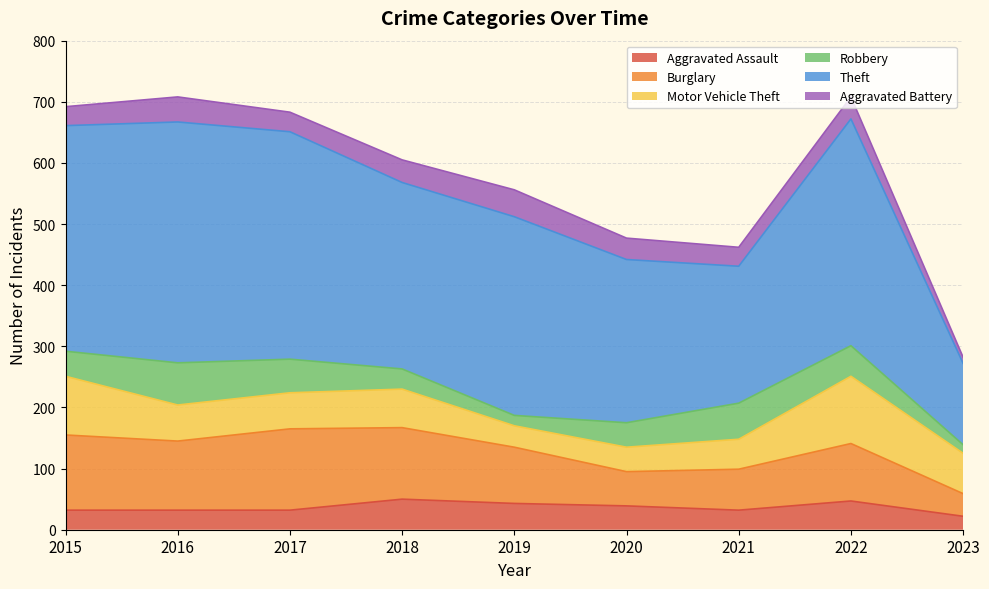

At which label does Burglary reach its minimum?

2023